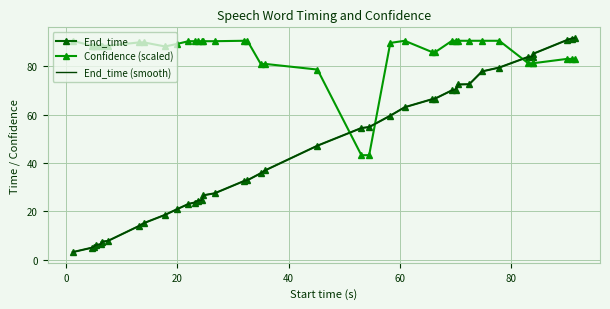

Reading left to right, what are all the values shown in this chart?

End_time: 3.2	5.0	5.4	6.2	6.4	7.5	7.8	14.0	15.2	18.6	21.0	23.1	23.7	24.5	24.7	26.7	27.5	32.6	32.9	35.8	37.0	47.2	54.5	54.9	59.6	63.1	66.4	66.7	70.1	70.4	72.5	72.6	77.9	79.5	83.9	84.0	85.2	90.9	91.5	91.7
Confidence: 90.6	88.5	88.5	88.5	88.5	88.5	88.5	89.9	89.9	88.2	89.3	90.4	90.4	90.4	90.4	90.4	90.4	90.6	90.6	81.0	81.0	78.7	43.3	43.3	89.7	90.6	85.9	85.9	90.6	90.6	90.6	90.6	90.6	90.6	81.3	81.3	81.3	83.1	83.1	83.1